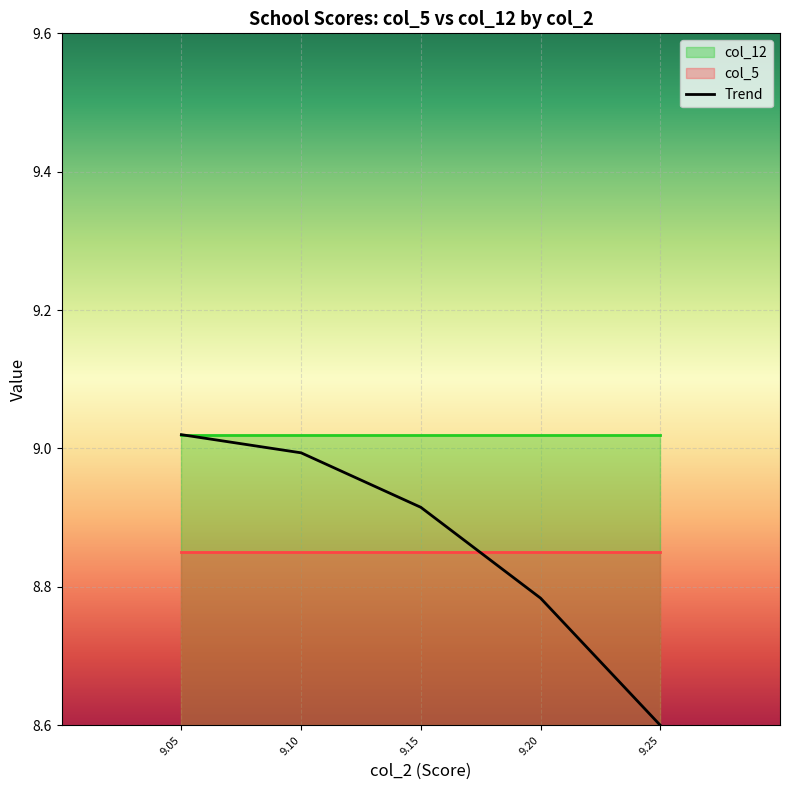

What is the difference between the maximum and minimum values?

0.4